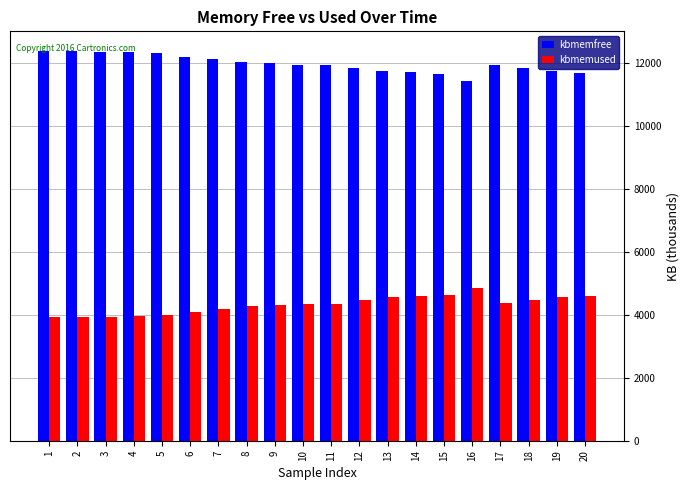

What is the difference between the second highest and second lowest values in the kbmemused series?

706.8